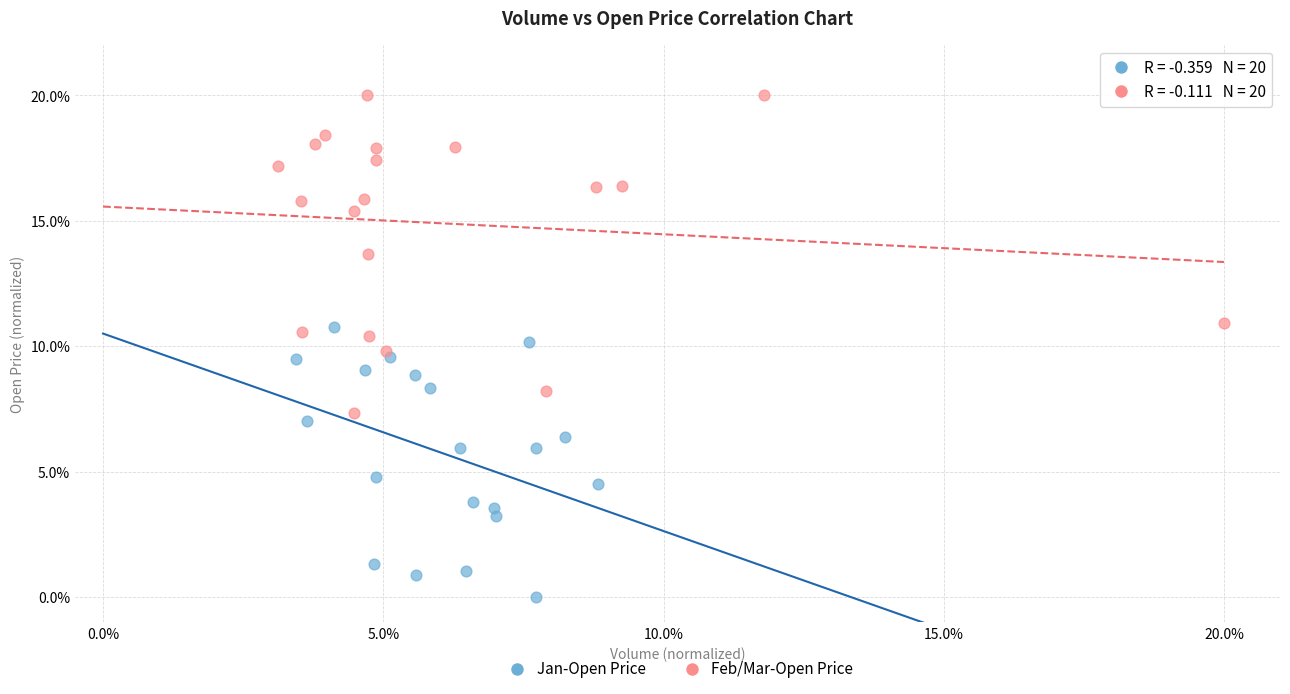

Which series reaches the maximum Y coordinate?

Feb/Mar-Open Price